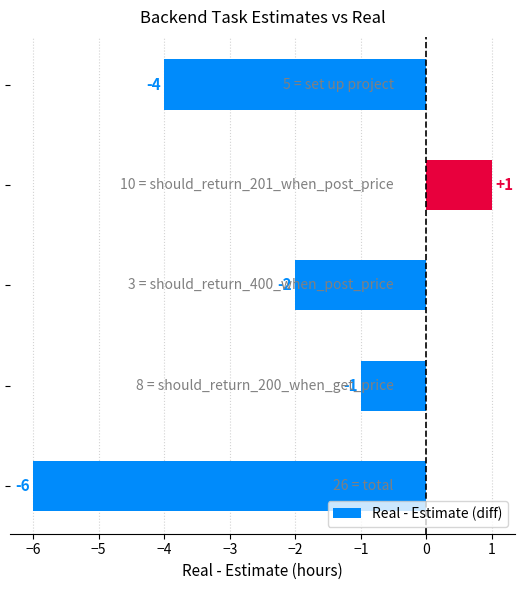

What is the greatest value displayed?

1